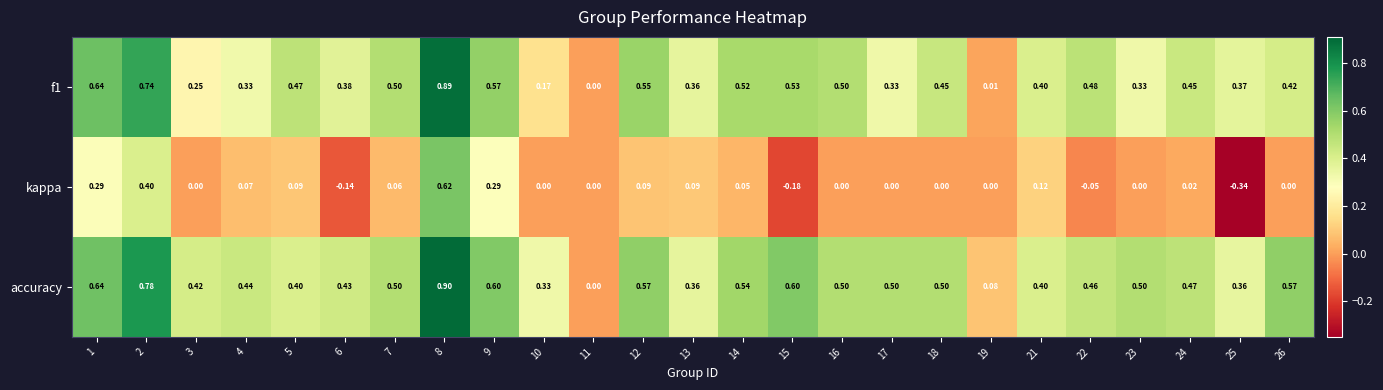

Between 4 and 5, which series saw the biggest shift?

f1